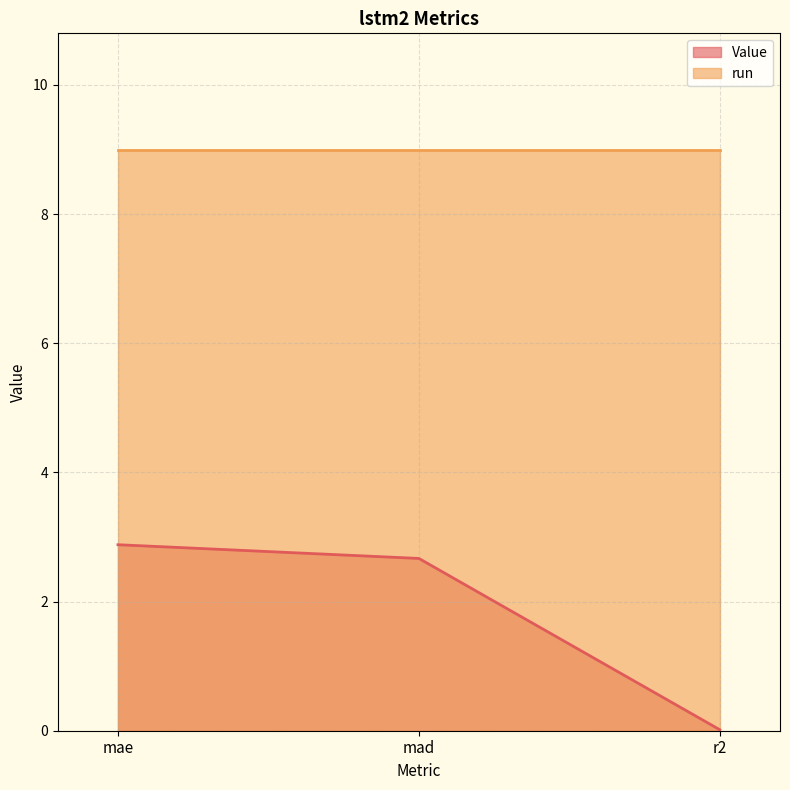

Does the chart display data point markers on the line(s)?

No